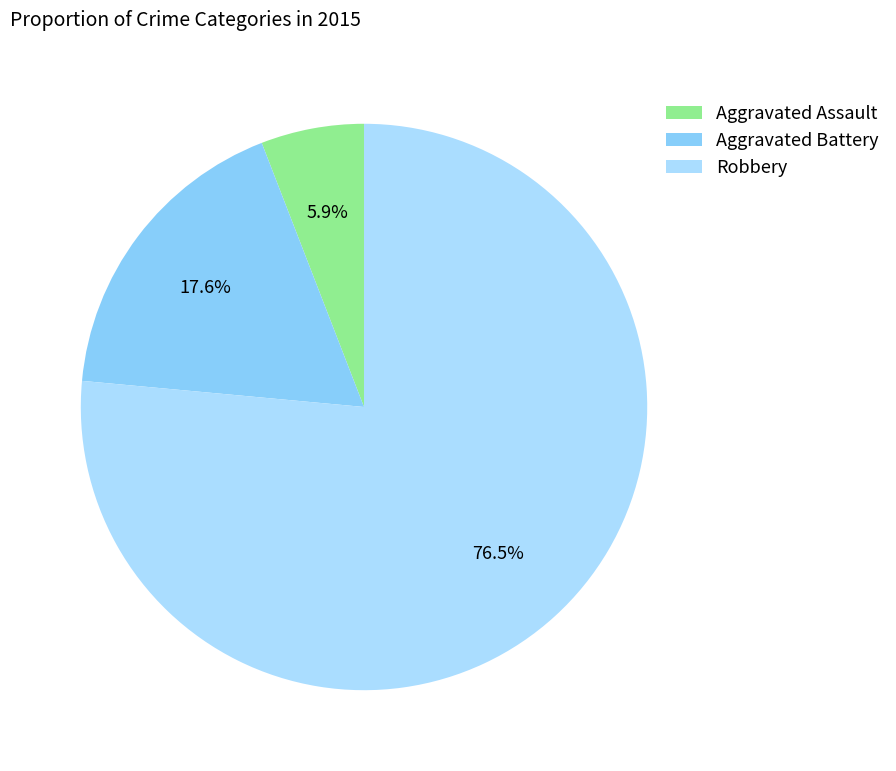

What is the majority slice?

Robbery